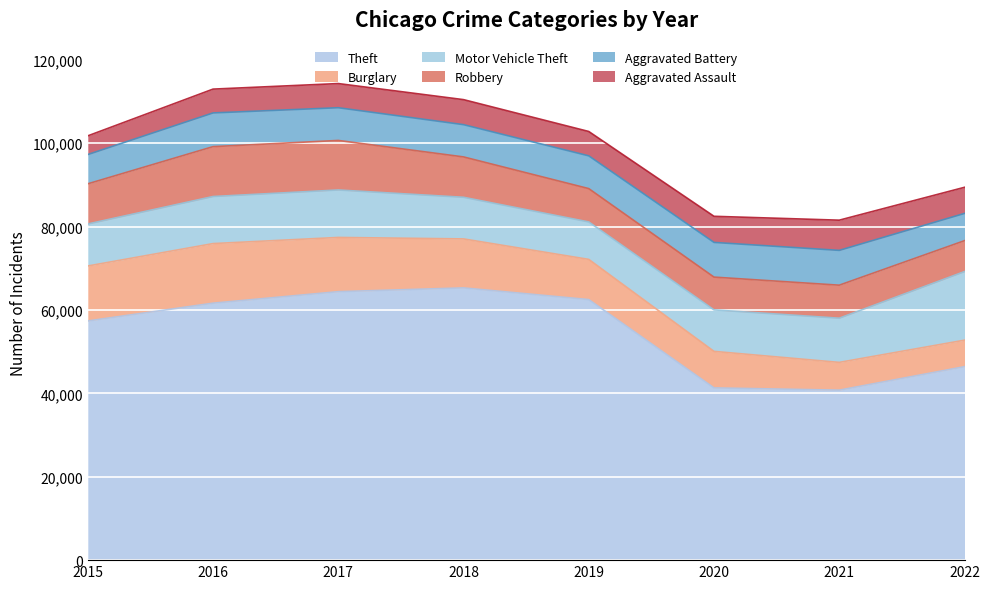

Reading left to right, what are all the values shown in this chart?

Theft: 57350	61618	64380	65282	62480	41304	40759	46393
Burglary: 13184	14289	13001	11746	9639	8755	6659	6354
Motor Vehicle Theft: 10068	11286	11380	9983	8977	9953	10595	16446
Robbery: 9638	11960	11880	9679	7994	7856	7919	7410
Aggravated Battery: 7018	8085	7845	7735	7857	8319	8347	6535
Aggravated Assault: 4480	5712	5793	6001	5840	6263	7242	6264